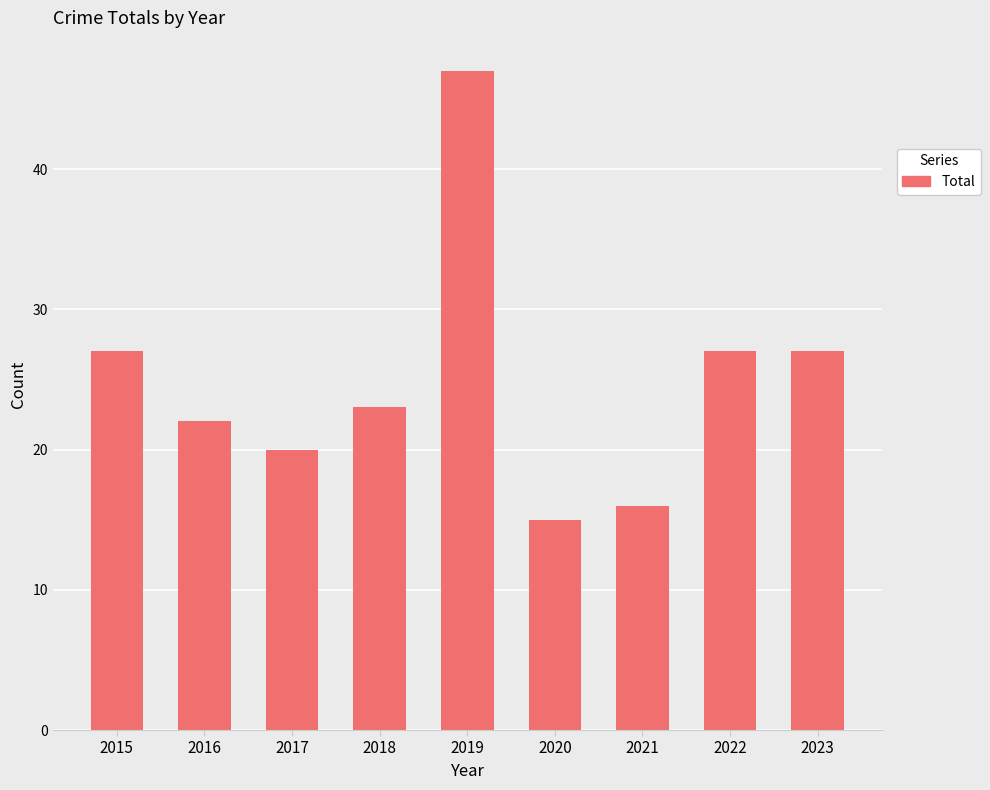

What is the difference between the values at 2018 and 2017?

3